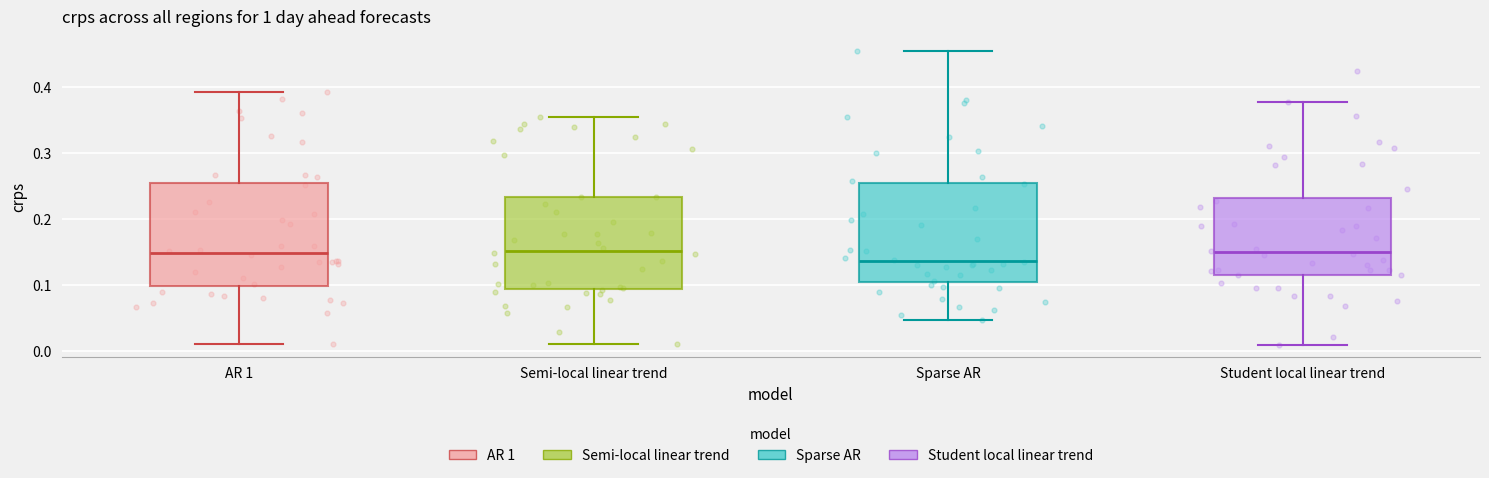

Reading left to right, read every box against the y-axis: the position of its median line, the range the box covers, and the ends of its whiskers. The values are not printed on the chart, so give them approximately, as read against the axis.

AR 1: median 0.15, box 0.10 to 0.25, whiskers 0.01 to 0.39
Semi-local linear trend: median 0.15, box 0.09 to 0.23, whiskers 0.01 to 0.35
Sparse AR: median 0.14, box 0.10 to 0.25, whiskers 0.05 to 0.46
Student local linear trend: median 0.15, box 0.12 to 0.23, whiskers 0.01 to 0.38